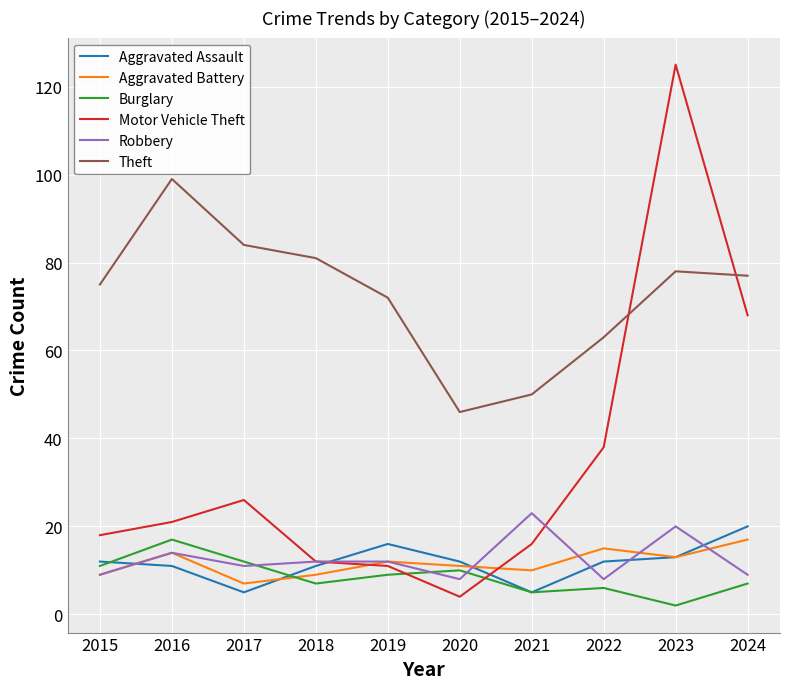

Reading right to left, transcribe all the data shown in this chart.

Aggravated Assault: 20	13	12	5	12	16	11	5	11	12
Aggravated Battery: 17	13	15	10	11	12	9	7	14	9
Burglary: 7	2	6	5	10	9	7	12	17	11
Motor Vehicle Theft: 68	125	38	16	4	11	12	26	21	18
Robbery: 9	20	8	23	8	12	12	11	14	9
Theft: 77	78	63	50	46	72	81	84	99	75